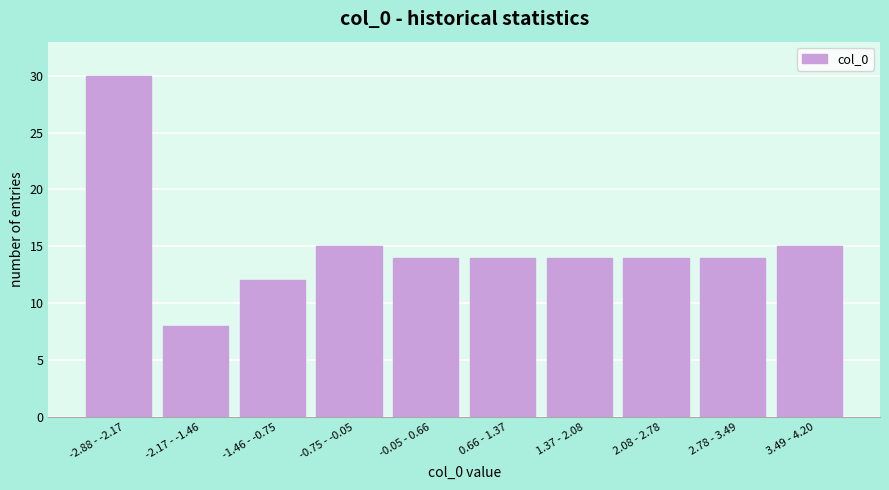

Reading left to right, transcribe all the data shown in this chart.

30	8	12	15	14	14	14	14	14	15